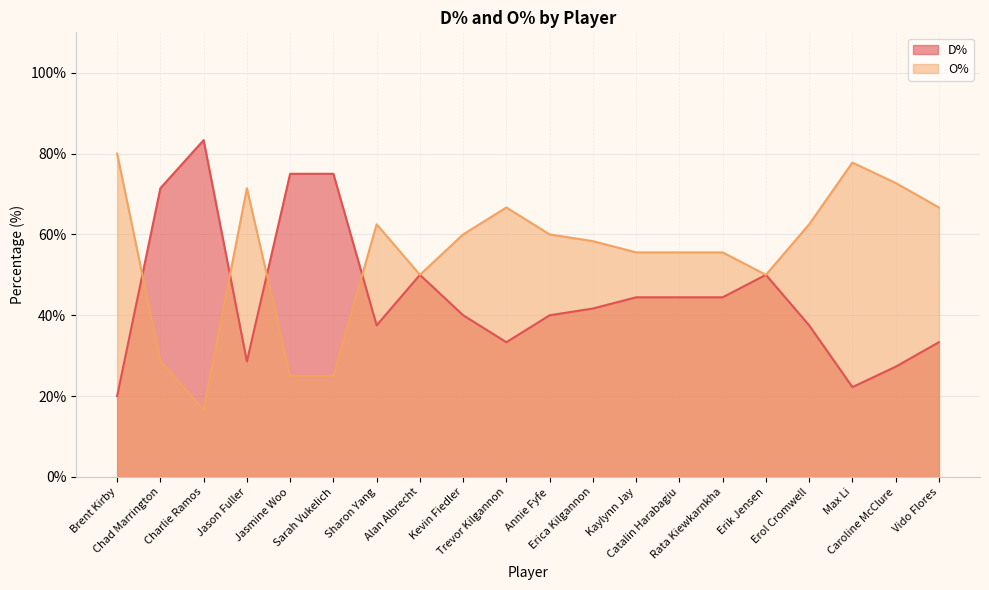

In D%, how many points are higher than both neighbors (excluding endpoints)?

3